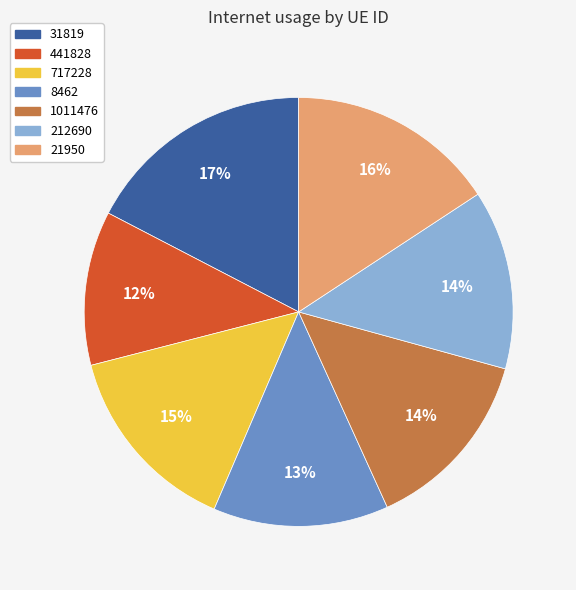

Combined, do 31819 and 8462 account for over 50%?

No